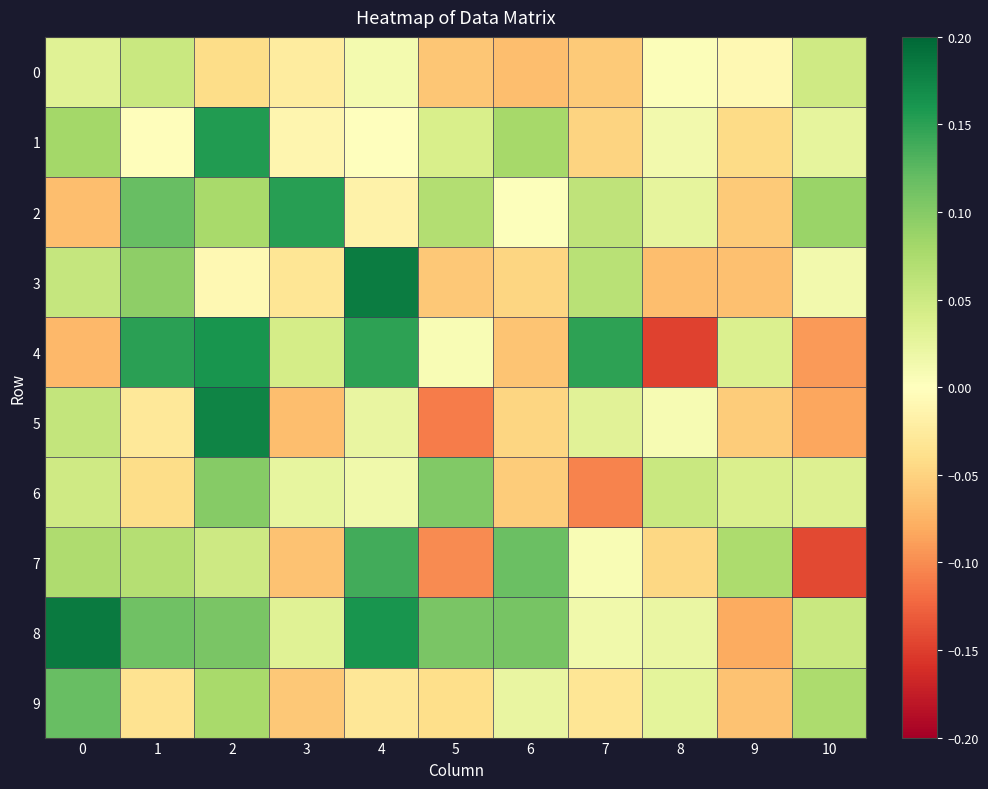

What is the difference between the highest and lowest values at 1?

0.2